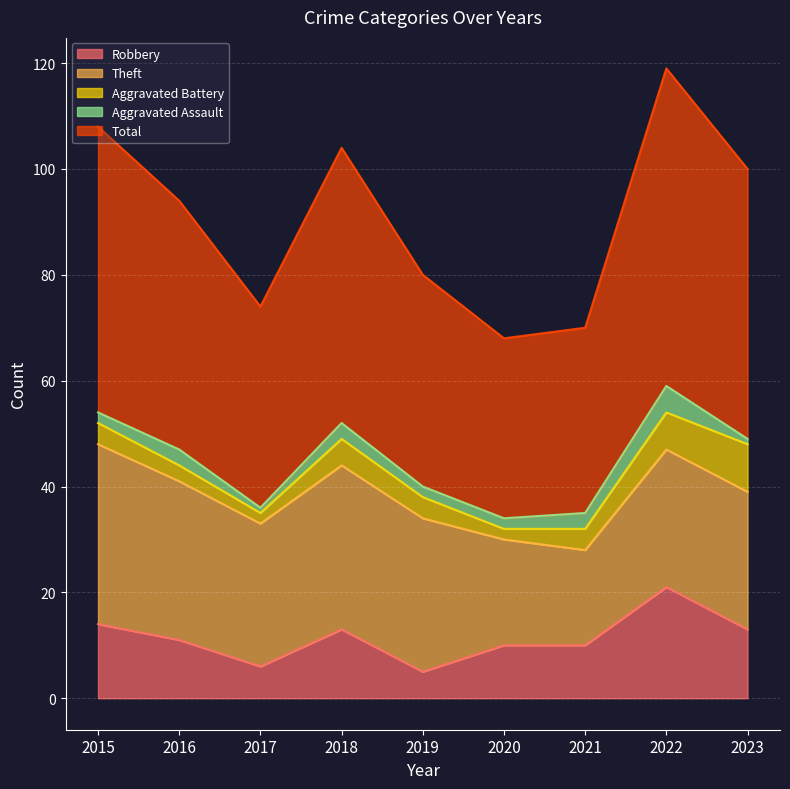

In Aggravated Assault, how many points are lower than both neighbors (excluding endpoints)?

1